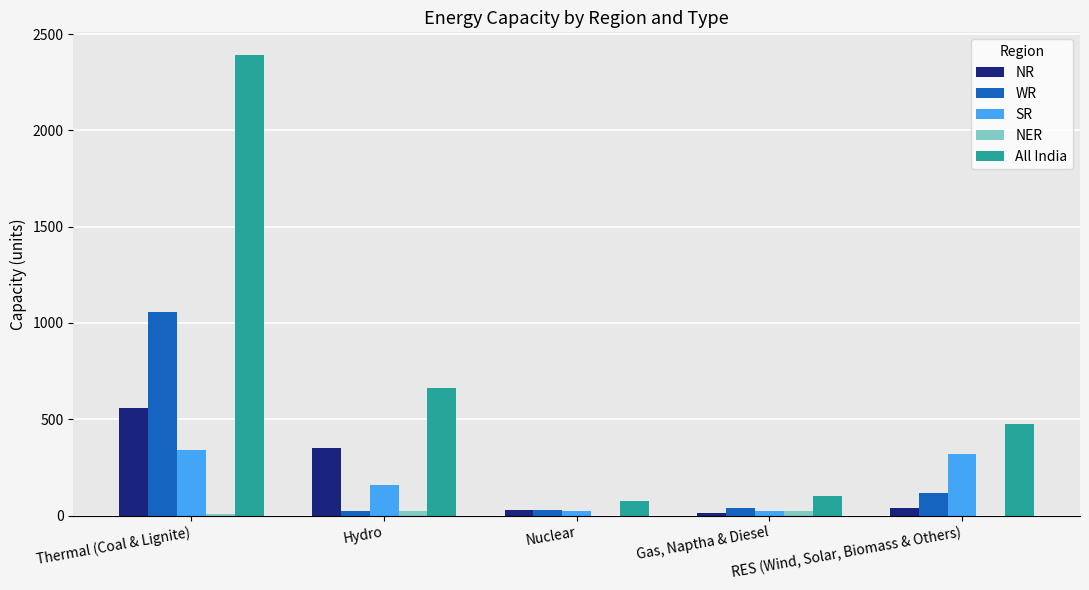

Between Thermal (Coal & Lignite) and Gas, Naptha & Diesel, which series saw the biggest shift?

All India